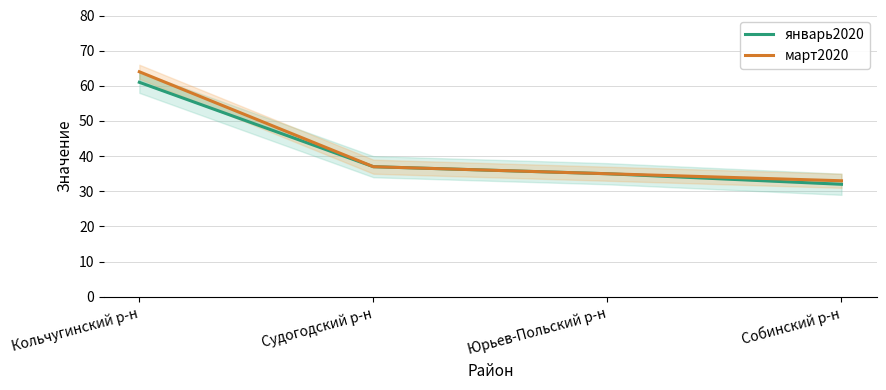

Reading right to left, extract all data points from this chart.

январь2020: 32	35	37	61
март2020: 33	35	37	64